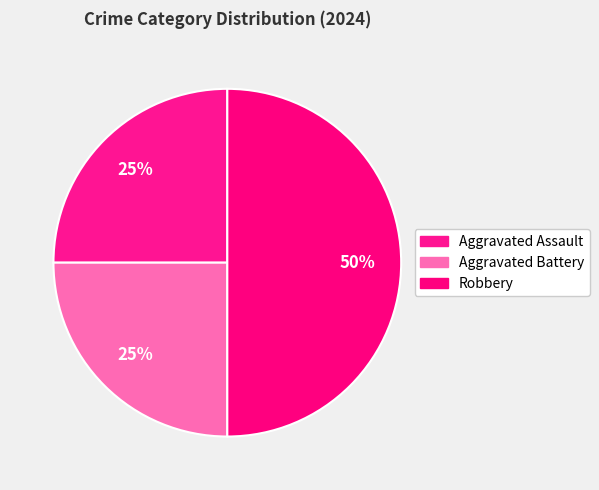

Which category has the smallest portion of the pie?

Aggravated Assault